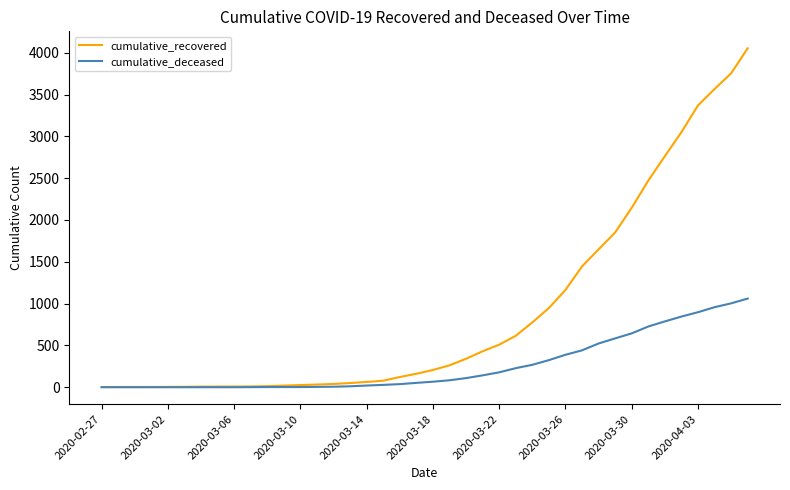

What is the maximum value for cumulative_recovered?

4053